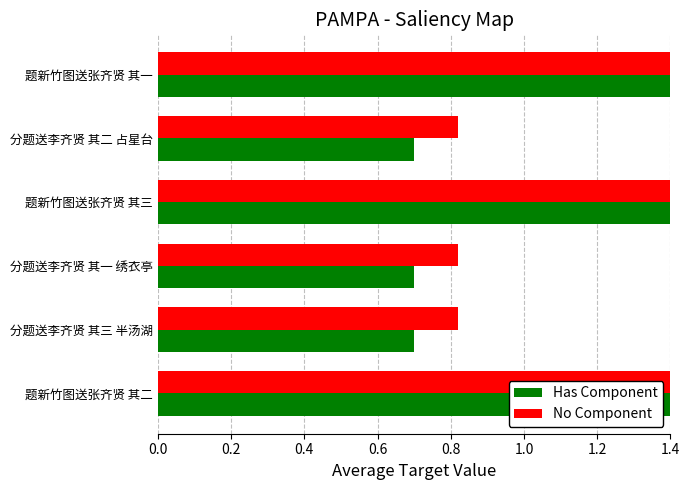

What is the total value across all series at 分题送李齐贤 其一 绣衣亭?

1.5